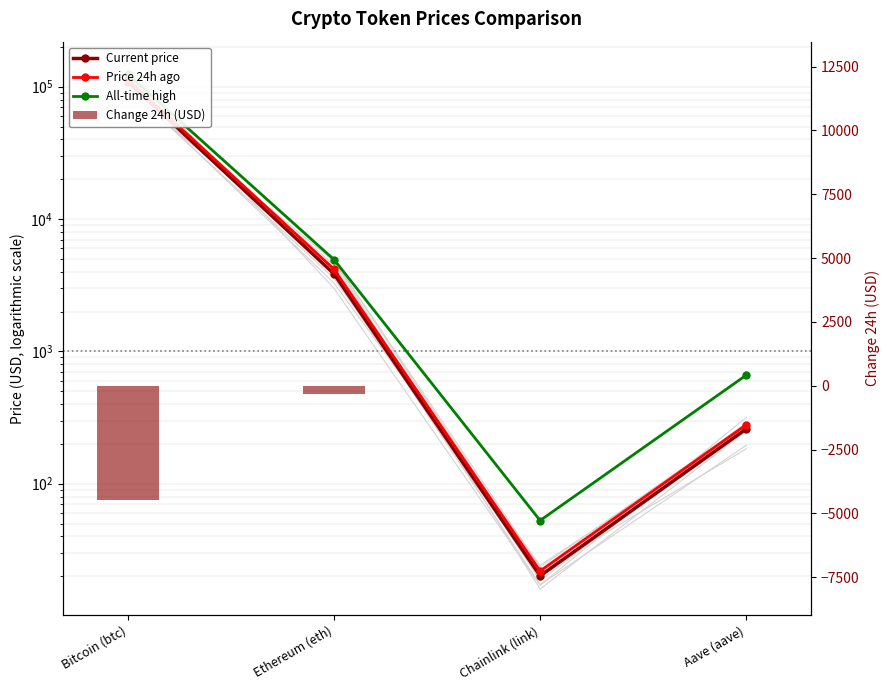

What are all the series names shown in the legend?

Current price, Price 24h ago, All-time high, Change 24h (USD)